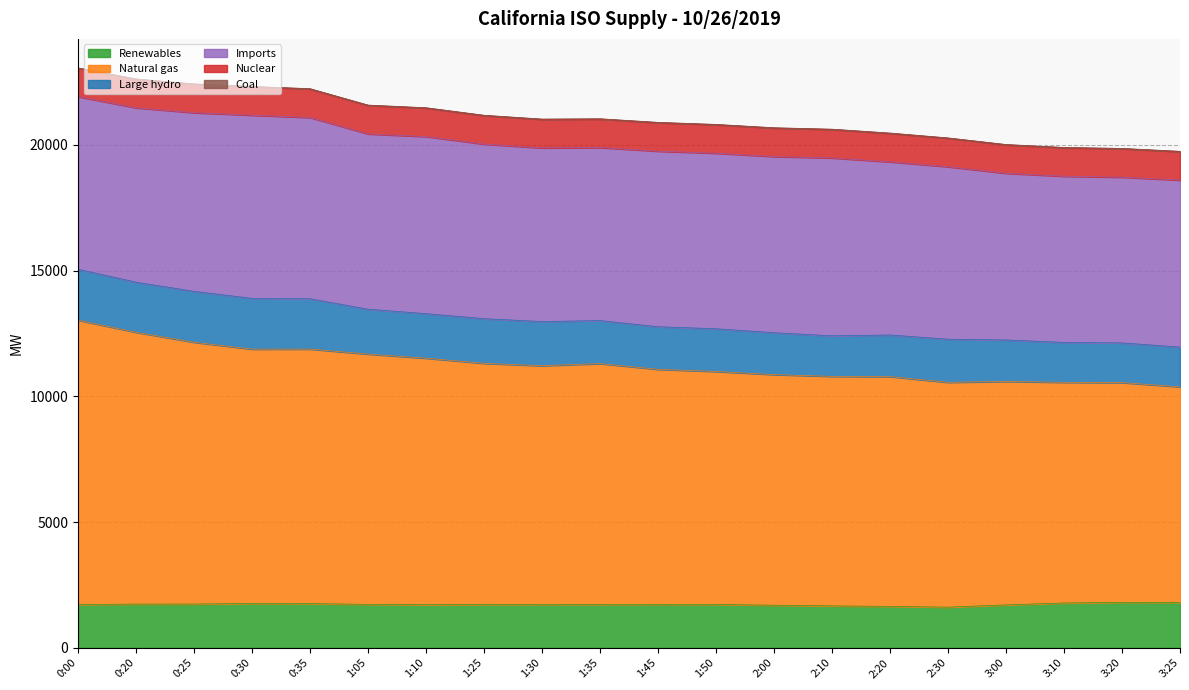

True or false: Large hydro has more than 0 points higher than both neighbors.

True